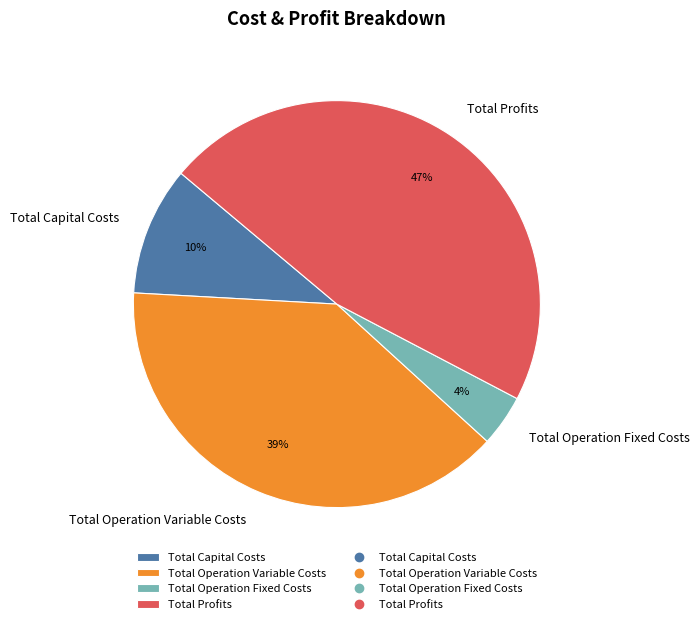

To the nearest percent, what is the average slice percentage?

25%